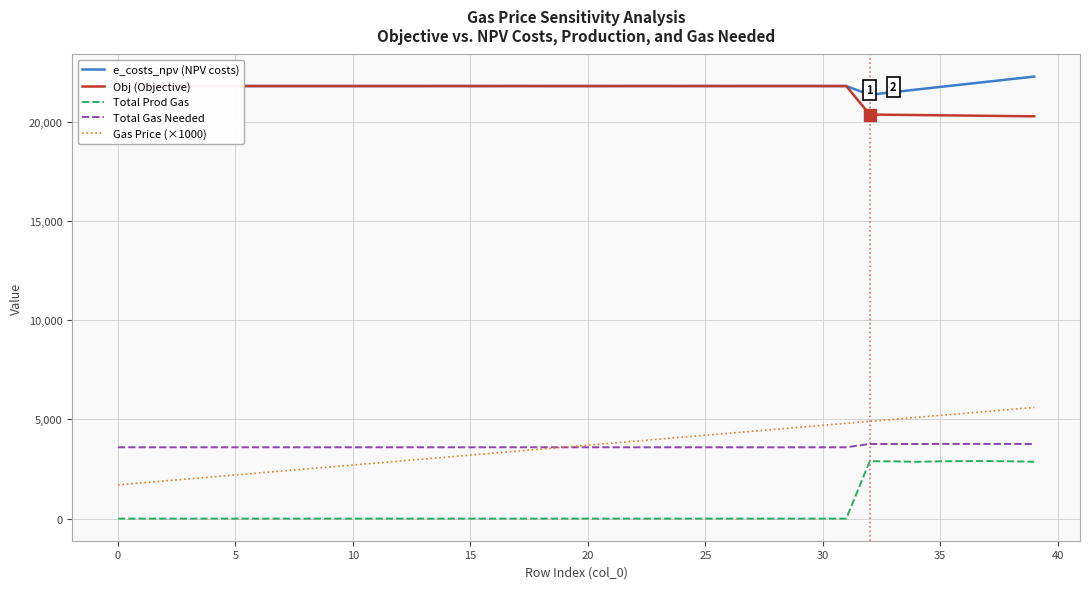

True or false: Obj (Objective) and Total Prod Gas cross at least once.

False